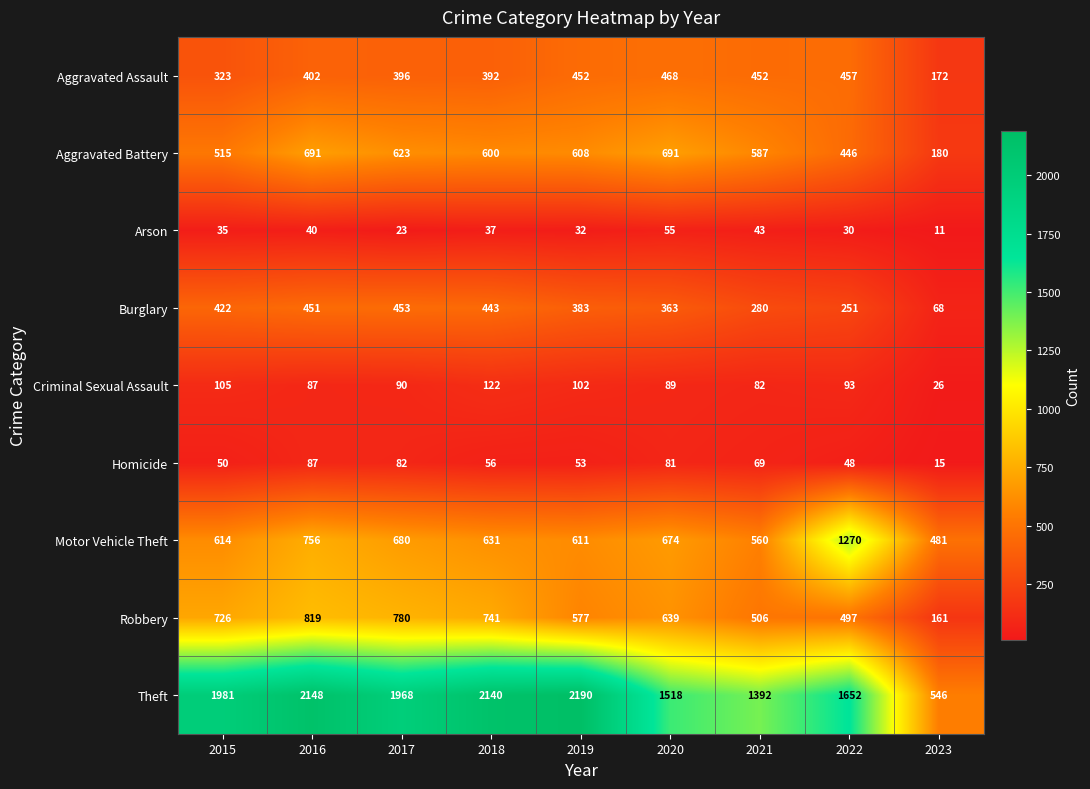

What is the difference between the maximum and minimum values in the Homicide series?

72